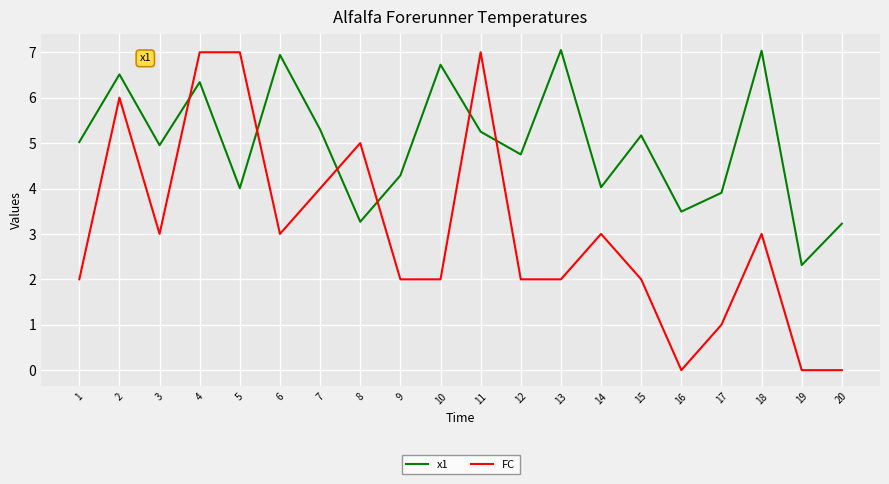

Which series has the largest total across all categories?

x1